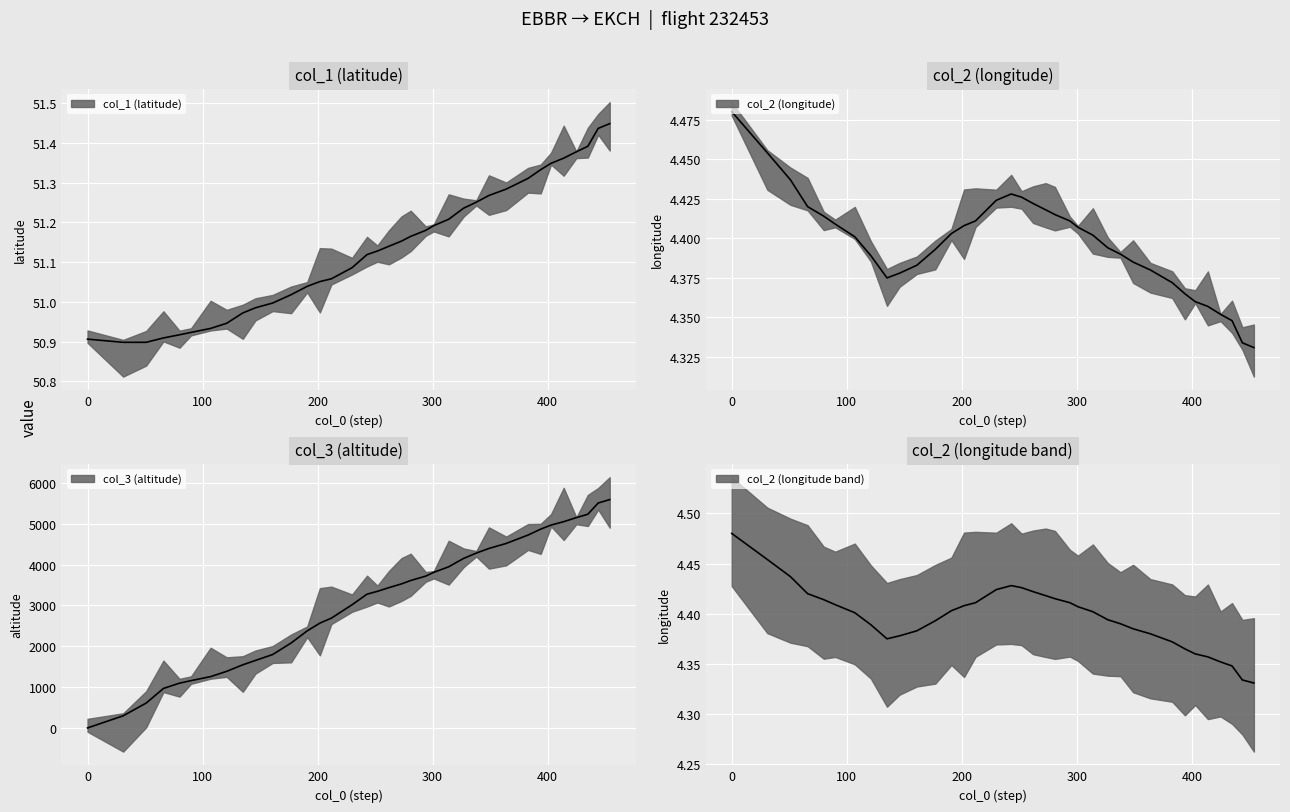

In col_2, how many points are lower than both neighbors (excluding endpoints)?

1